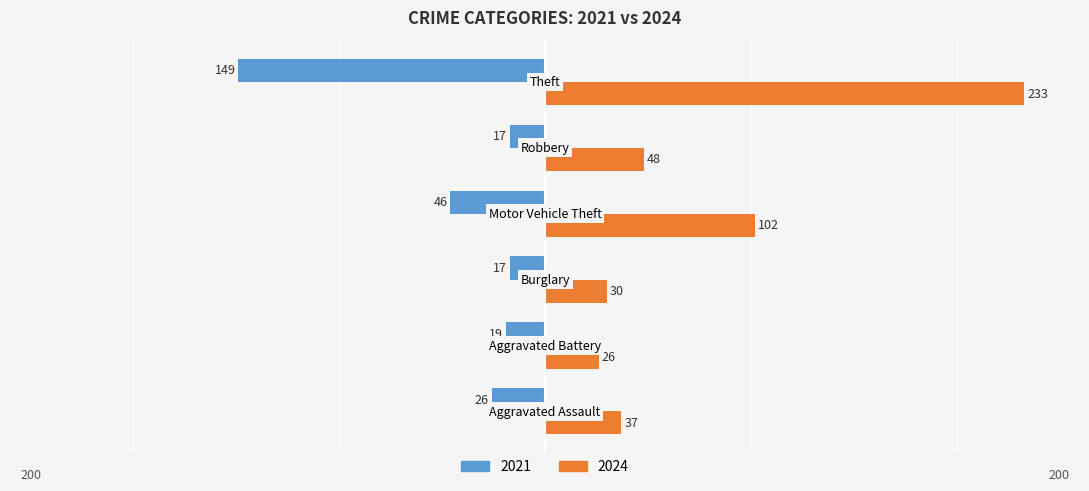

Which series has the widest spread of values?

2024